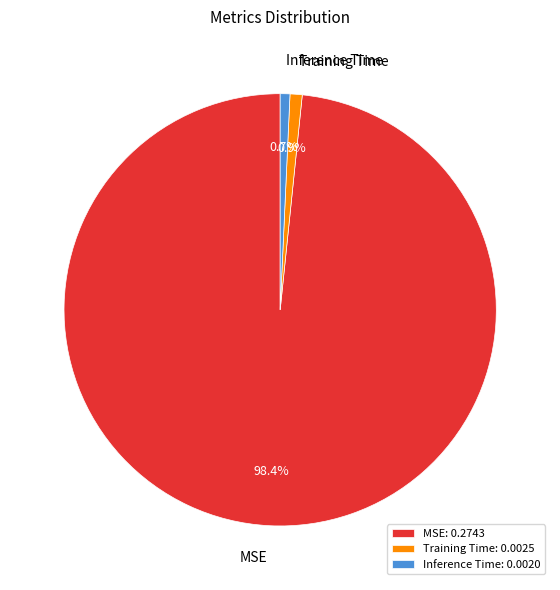

True or false: Training Time accounts for 8% of the total.

False